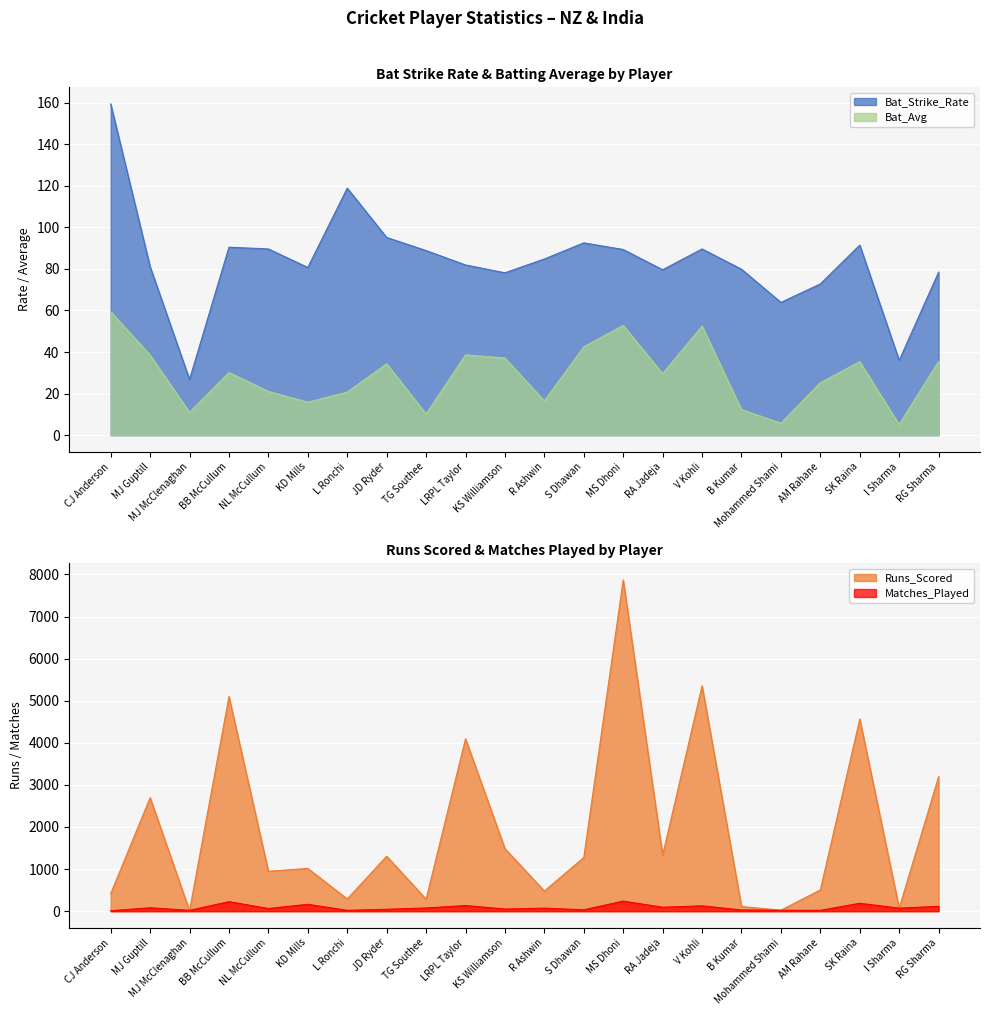

What is the approximate value of Matches_Played at LRPL Taylor?

134